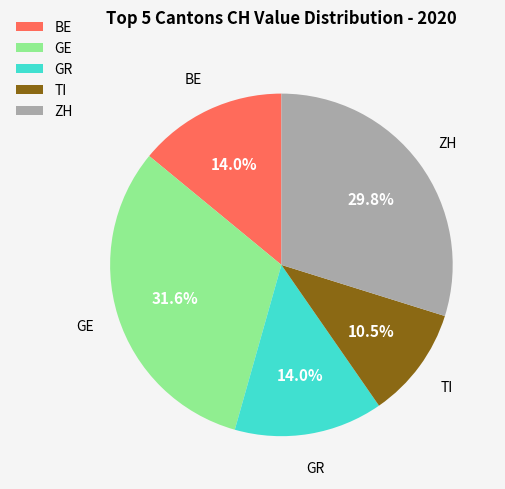

Count the number of slices in the pie.

5